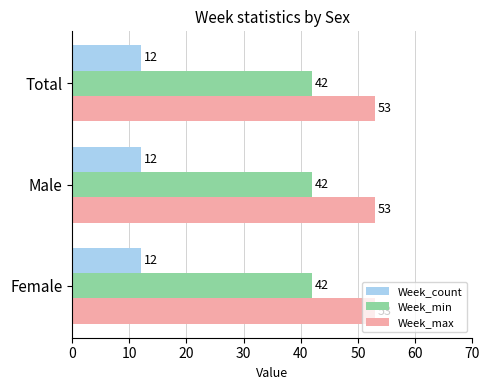

What is the difference between the highest and lowest values at Female?

41